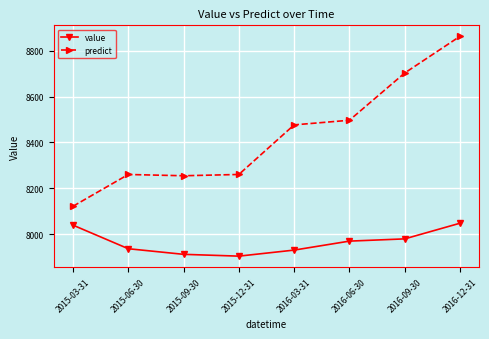

What is the label of the 7th point from the left?

2016-09-30